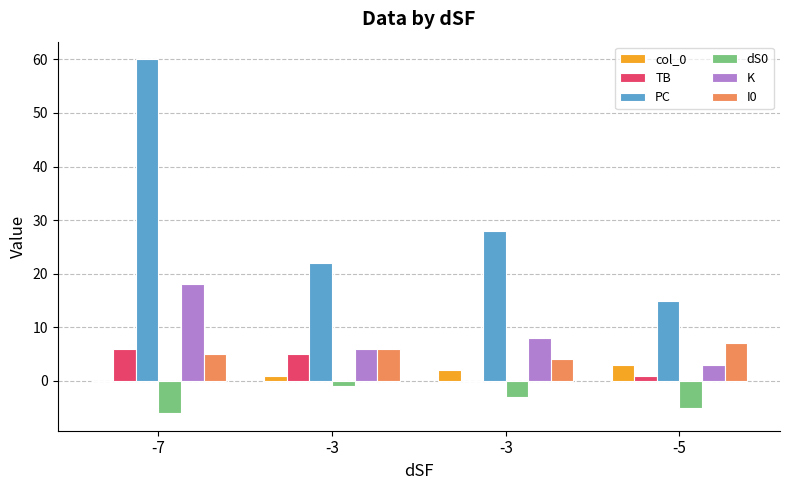

Reading left to right, what are all the values shown in this chart?

col_0: 0	1	2	3
TB: 6	5	0	1
PC: 60	22	28	15
dS0: -6	-1	-3	-5
K: 18	6	8	3
I0: 5	6	4	7